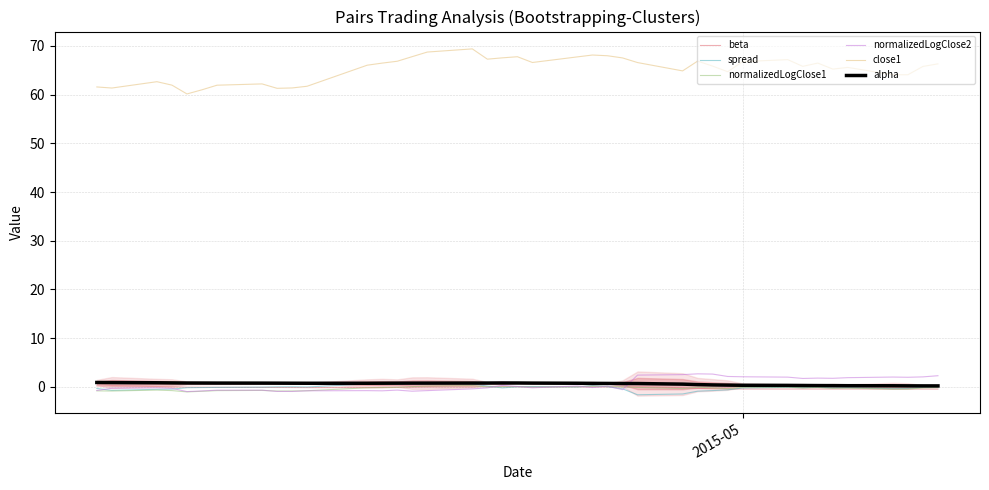

What is the average value of the alpha series?

0.6